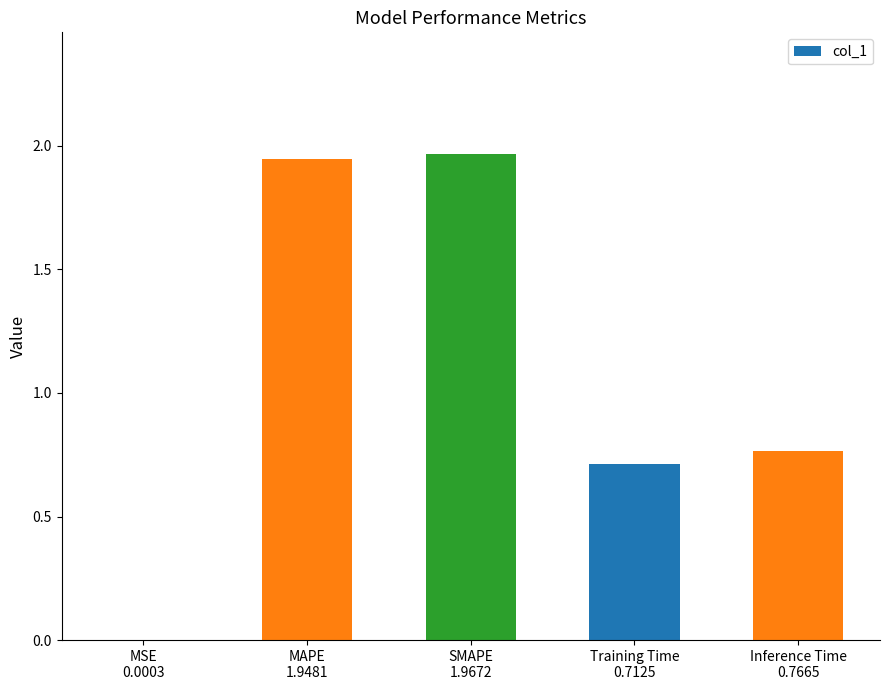

Approximately how many times larger is the value at Inference Time
0.7665 compared to MAPE
1.9481?

0.4